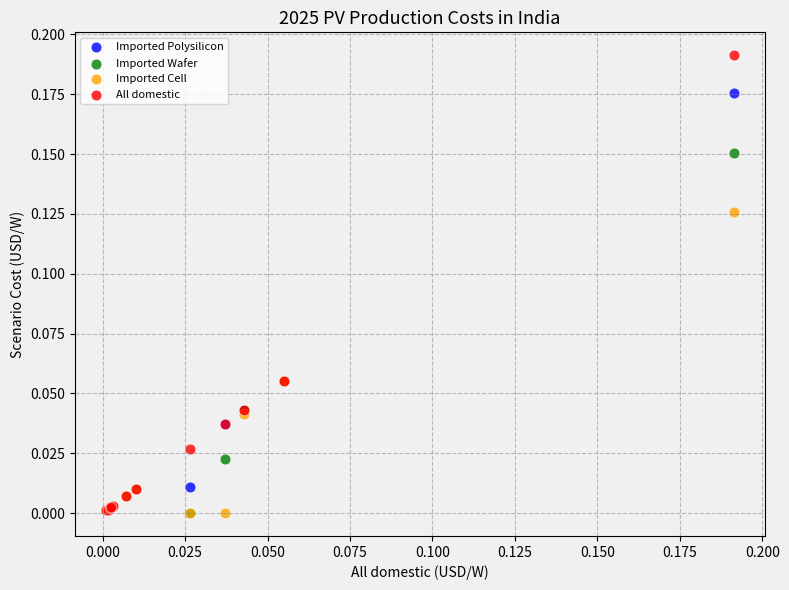

What are all the series names shown in the legend?

Imported Polysilicon, Imported Wafer, Imported Cell, All domestic